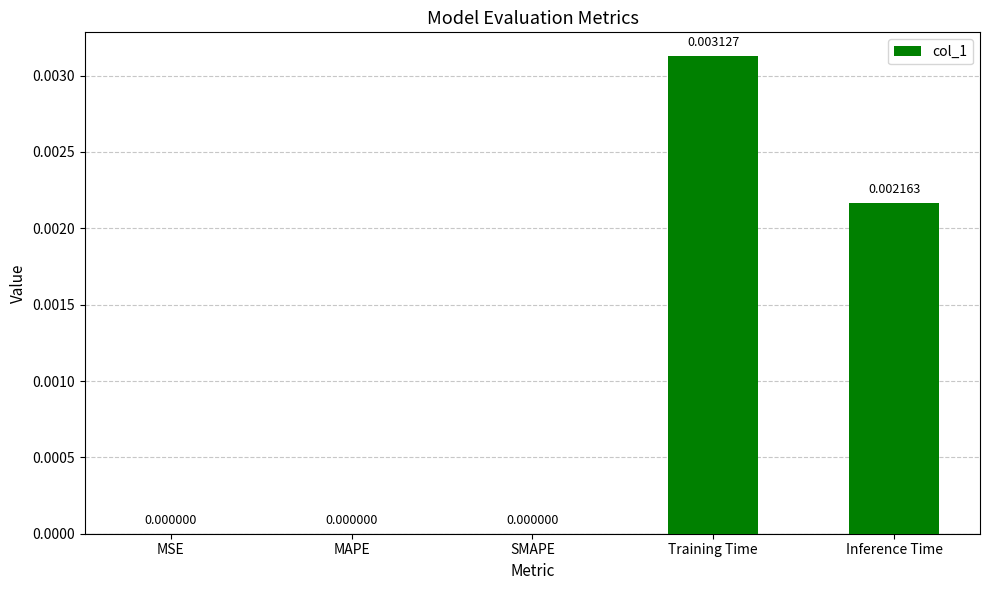

Between MAPE and Inference Time, which is larger?

Inference Time